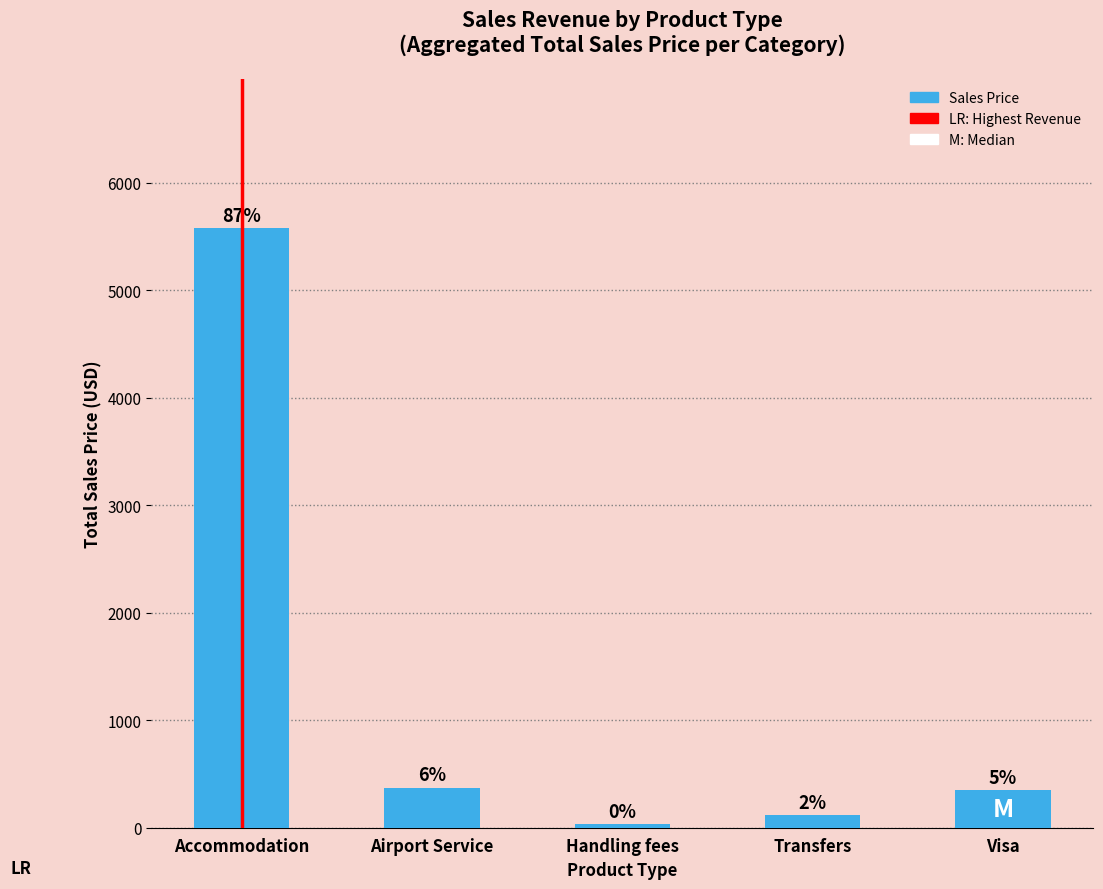

Does the chart contain stacked bars?

No